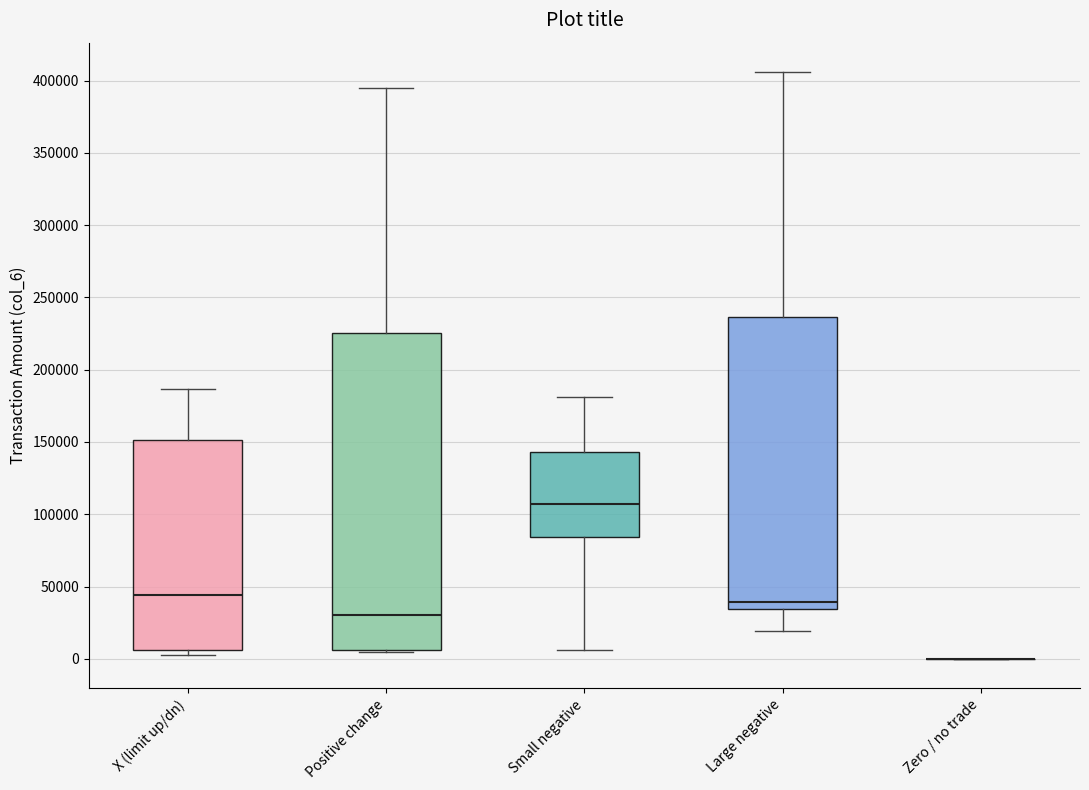

Reading left to right, transcribe this box plot: for each box, give where its median line is, the range the box spans, and where its two whiskers end, as read against the y-axis. The values are not printed on the chart, so give them approximately, as read against the axis.

X (limit up/dn): median 45000, box 5000 to 150000, whiskers 5000 (just below the box's lower edge) to 185000
Positive change: median 30000, box 5000 to 225000, whiskers 5000 to 395000
Small negative: median 105000, box 85000 to 145000, whiskers 5000 to 180000
Large negative: median 40000, box 35000 to 235000, whiskers 20000 to 405000
Zero / no trade: box collapsed to a line at 0, whiskers 0 to 0